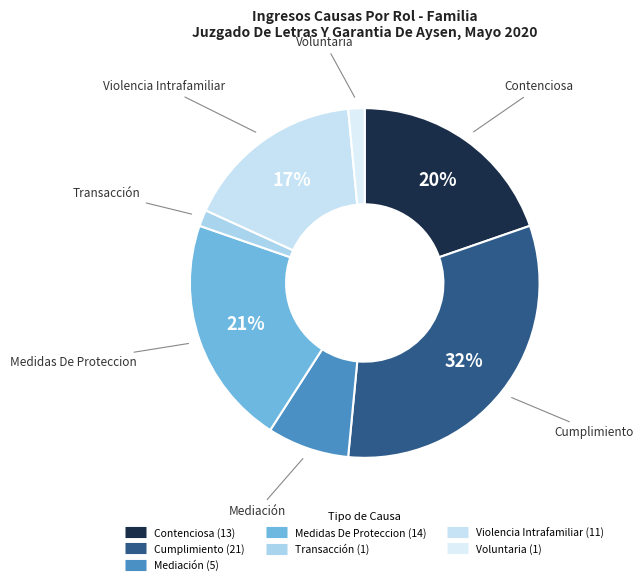

Which category has the biggest portion of the pie?

Cumplimiento